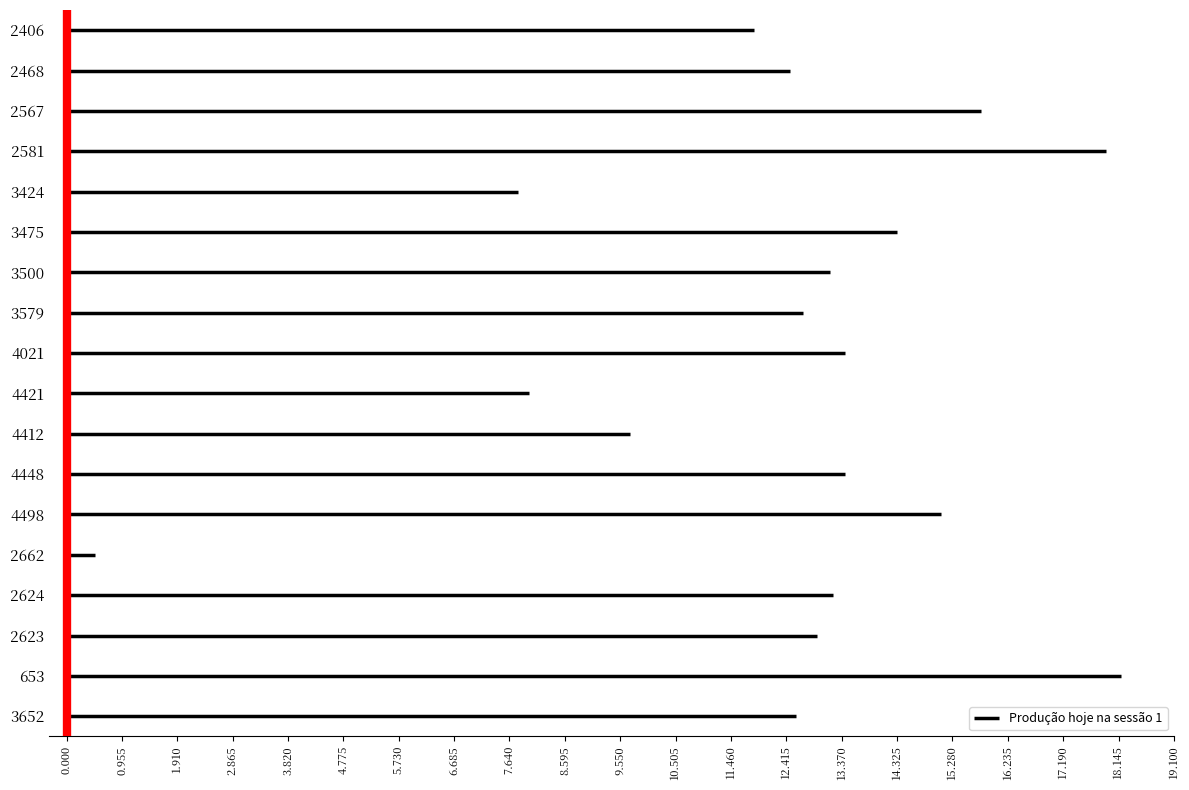

What is the difference between the values at 2662 and 2624?

12.7